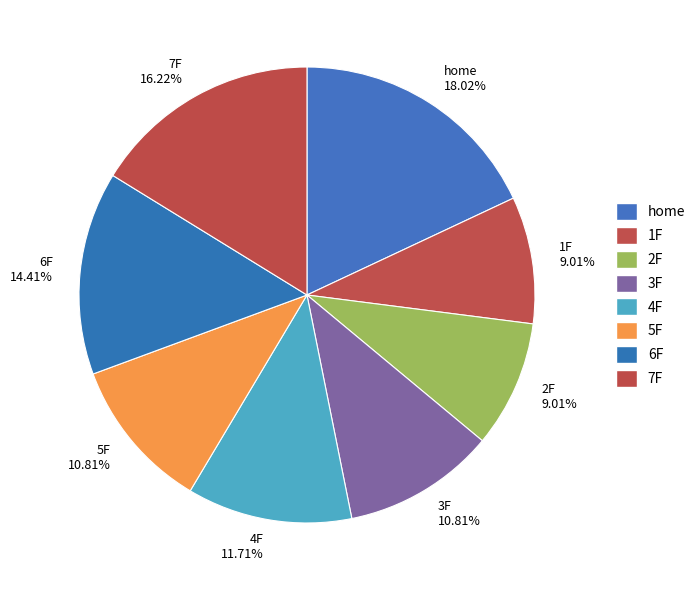

Which category has the biggest portion of the pie?

home